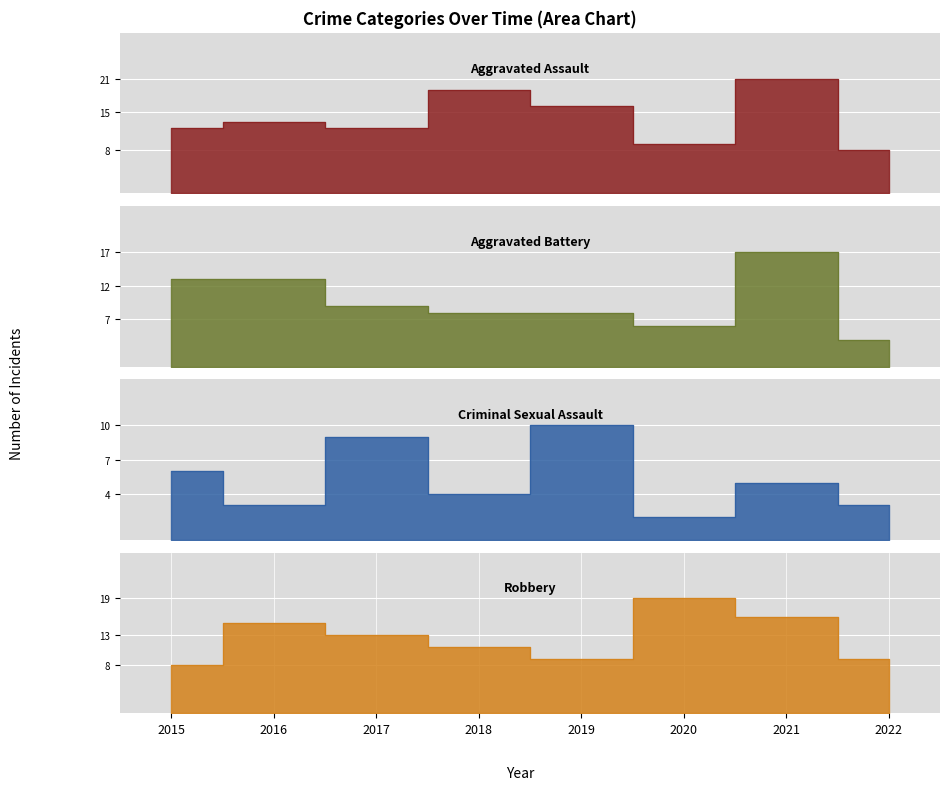

How many lines are shown in the chart?

4